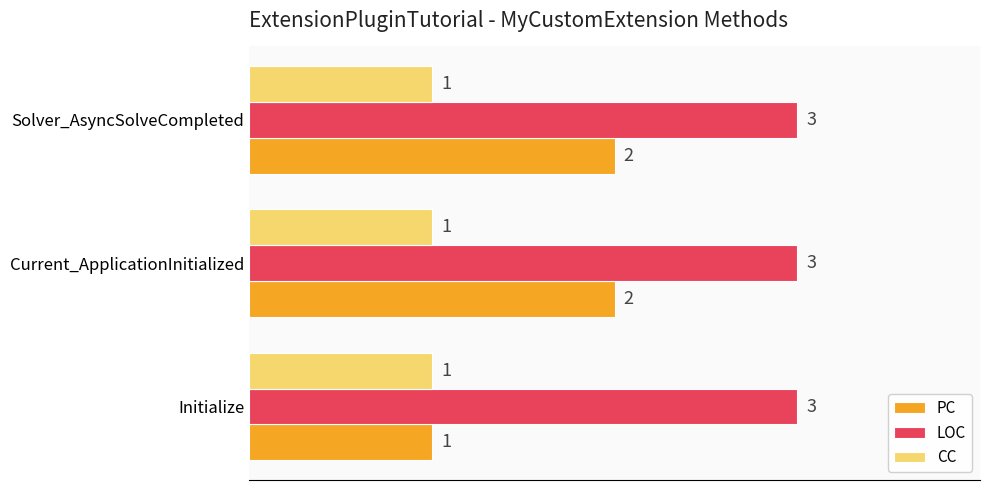

Which series has the largest range (max minus min)?

PC